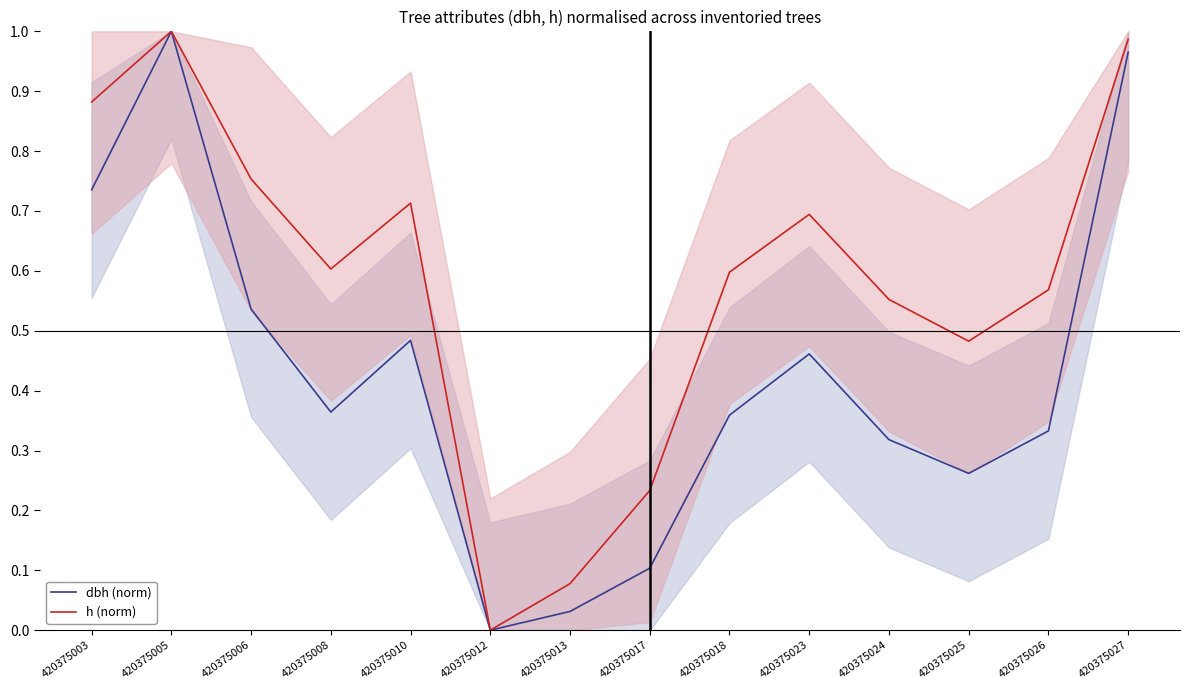

Which series has the largest range (max minus min)?

dbh (norm)